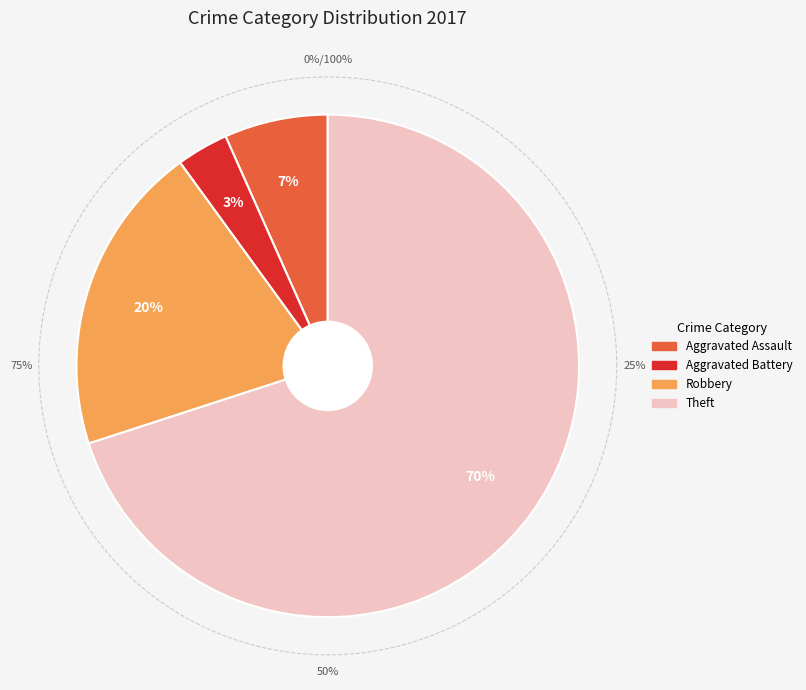

Rank the categories by value from lowest to highest.

Aggravated Battery, Aggravated Assault, Robbery, Theft